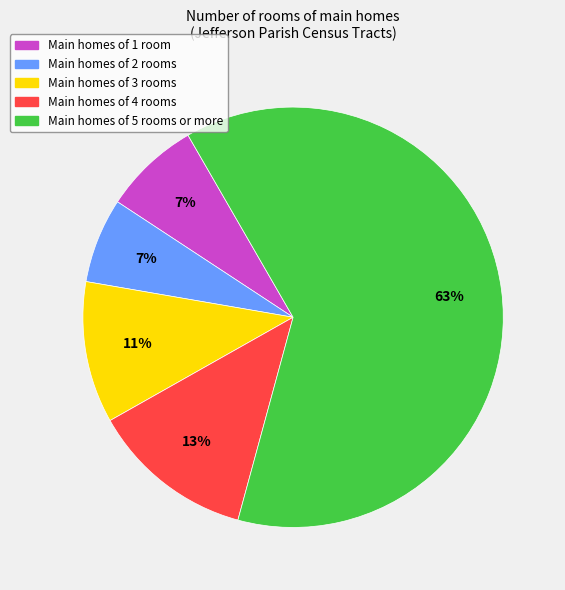

To the nearest percent, what is the average slice percentage?

20%